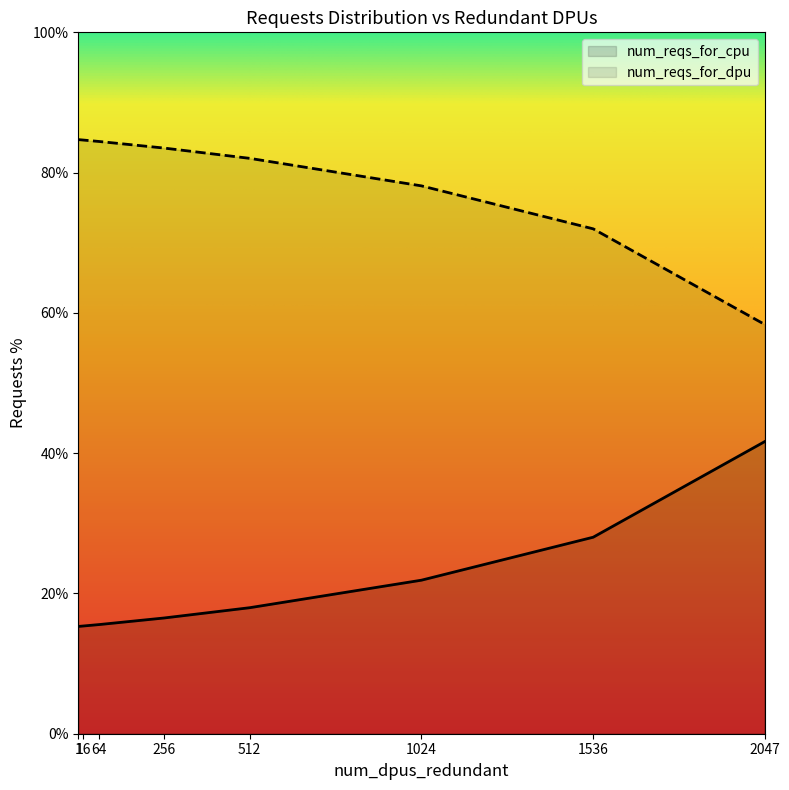

How many lines are shown in the chart?

2